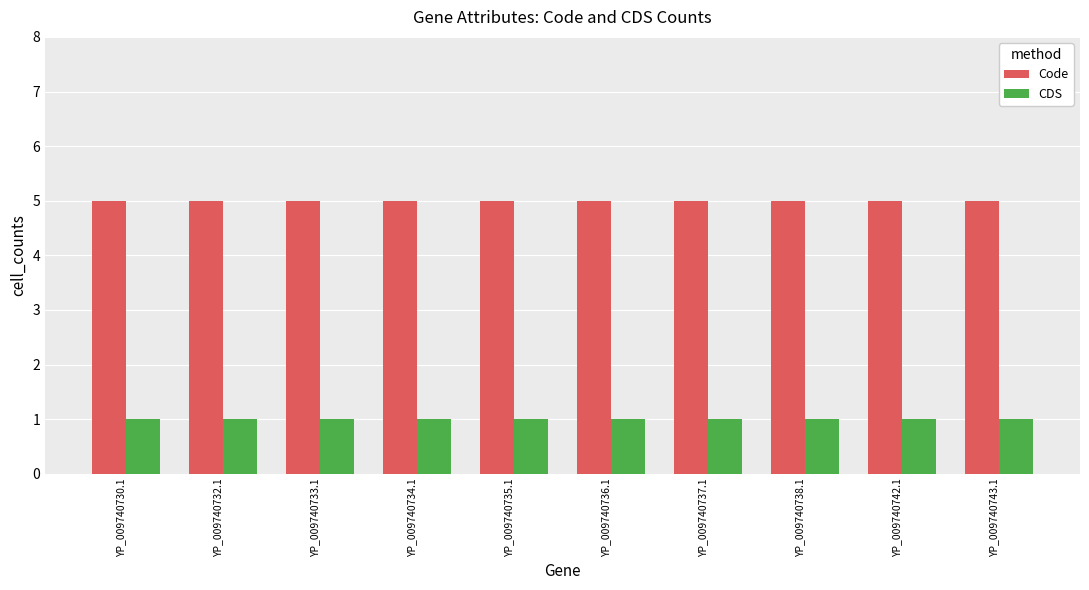

True or false: Code has a value of 5 at YP_009740737.1.

True